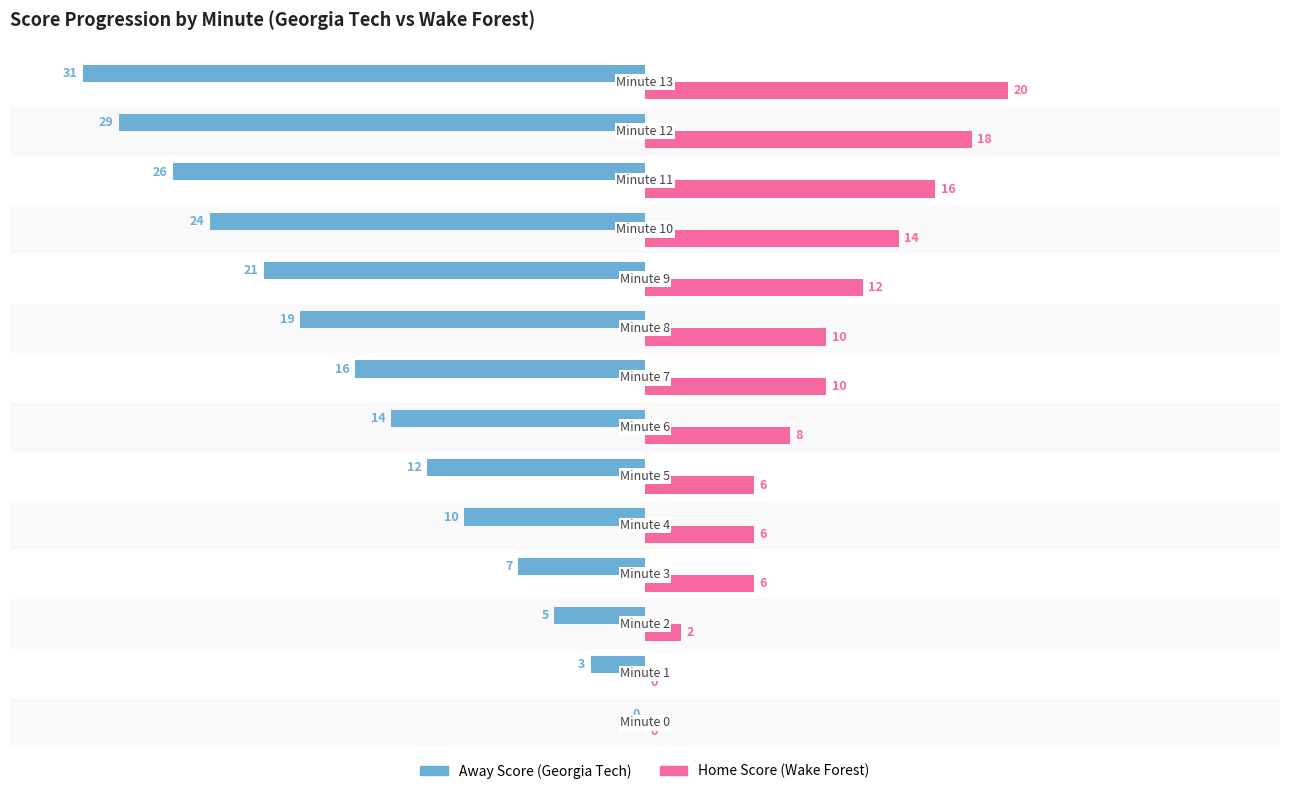

Count the number of data series in this chart.

2